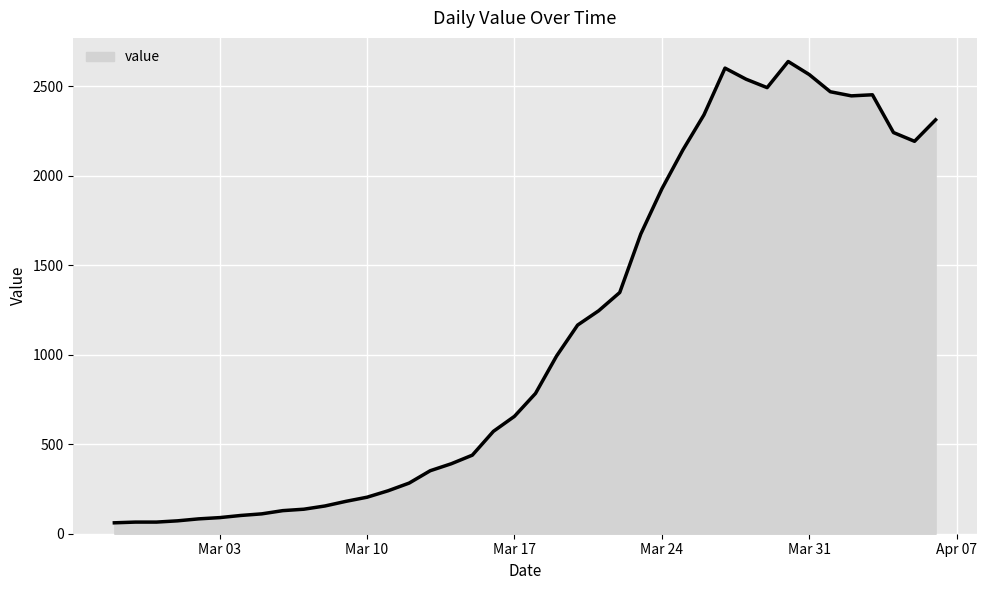

What is the difference between the maximum and minimum values?

2578